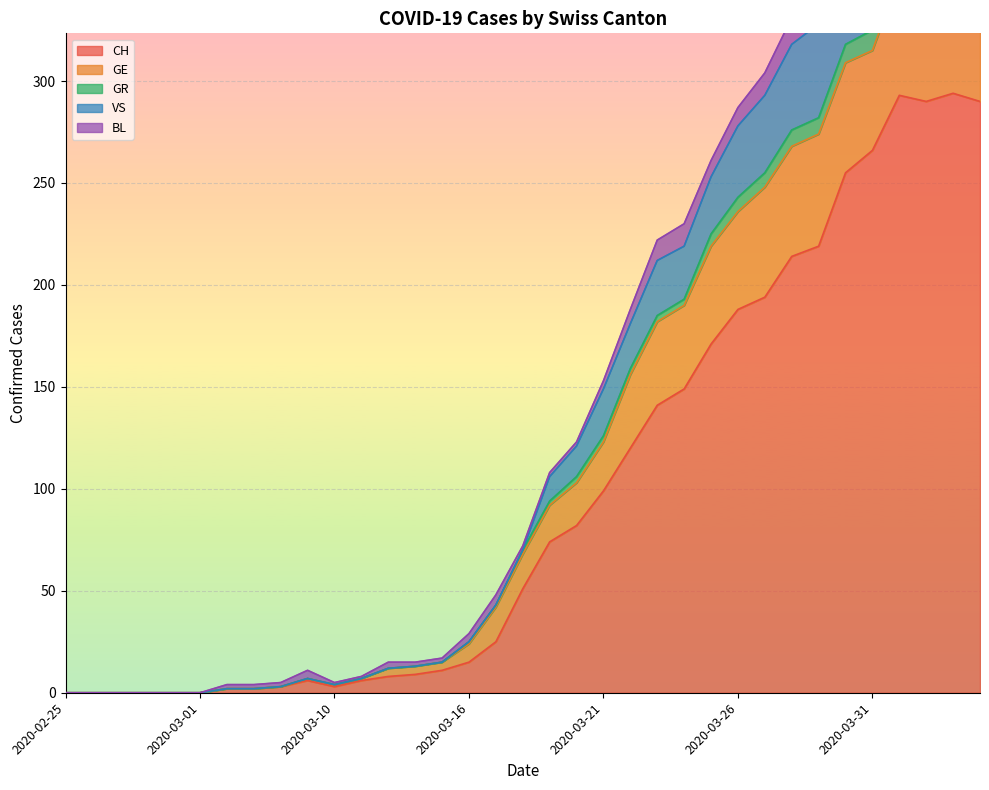

What is the highest value of the CH series?

294